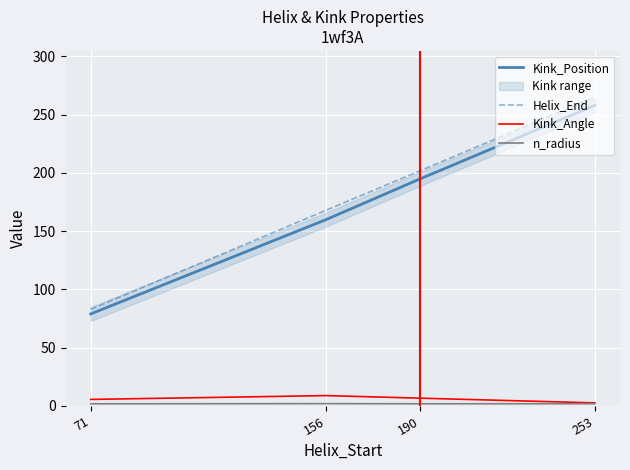

How many values in the Helix_End series are below 202?

2